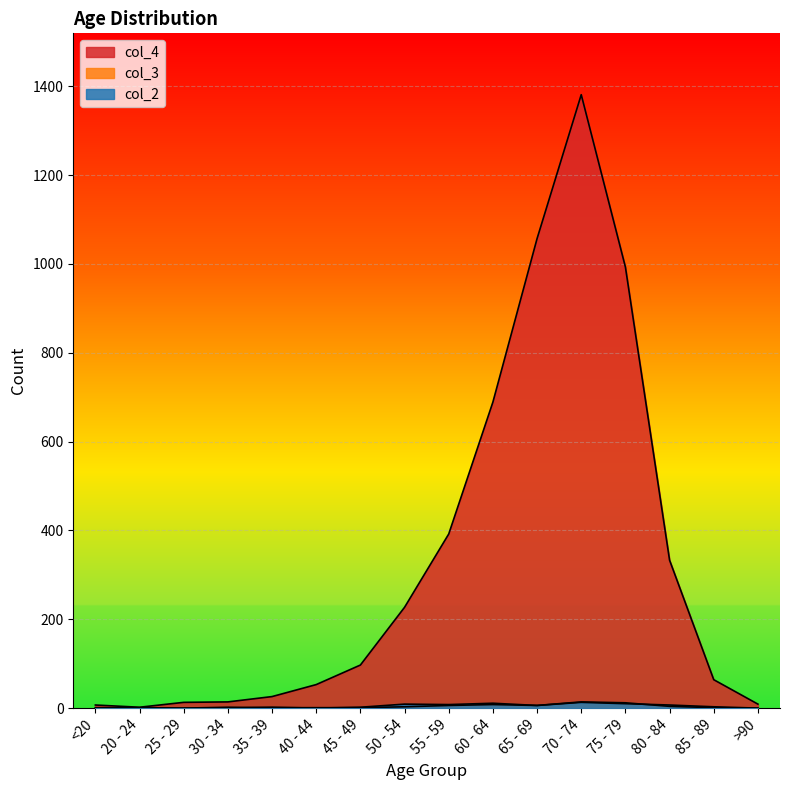

How many data points in col_4 are less than 97?

8